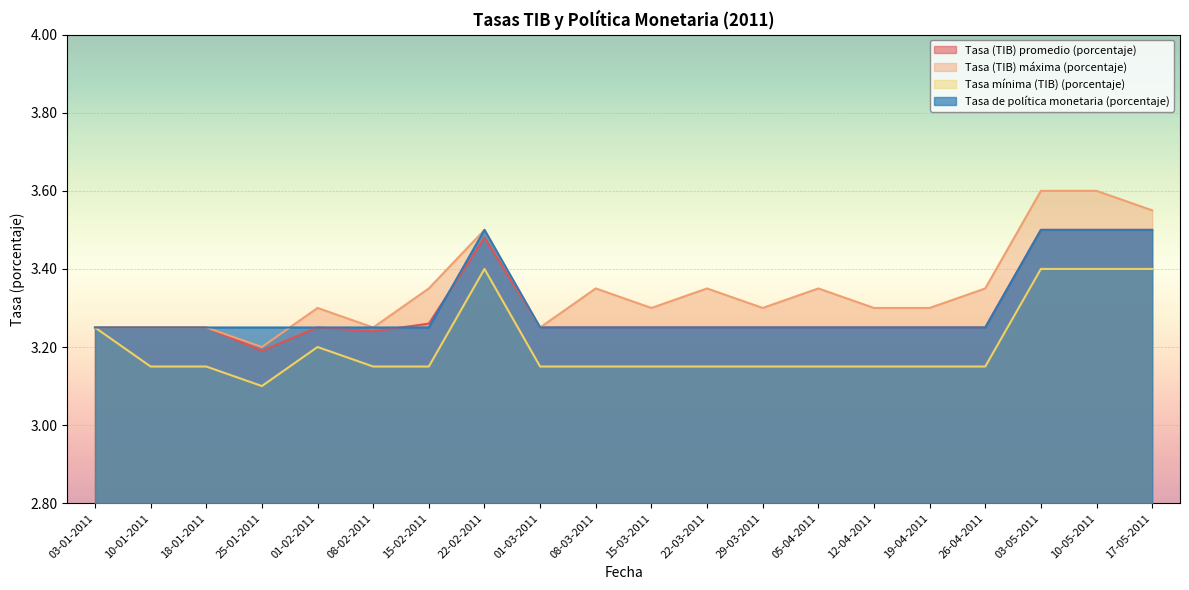

True or false: Tasa de política monetaria (porcentaje) and Tasa (TIB) promedio (porcentaje) cross at least once.

True